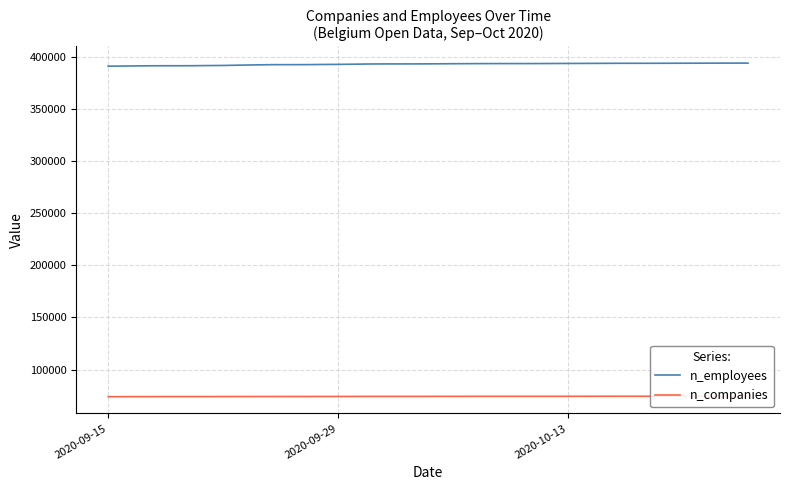

Which series has the widest spread of values?

n_employees